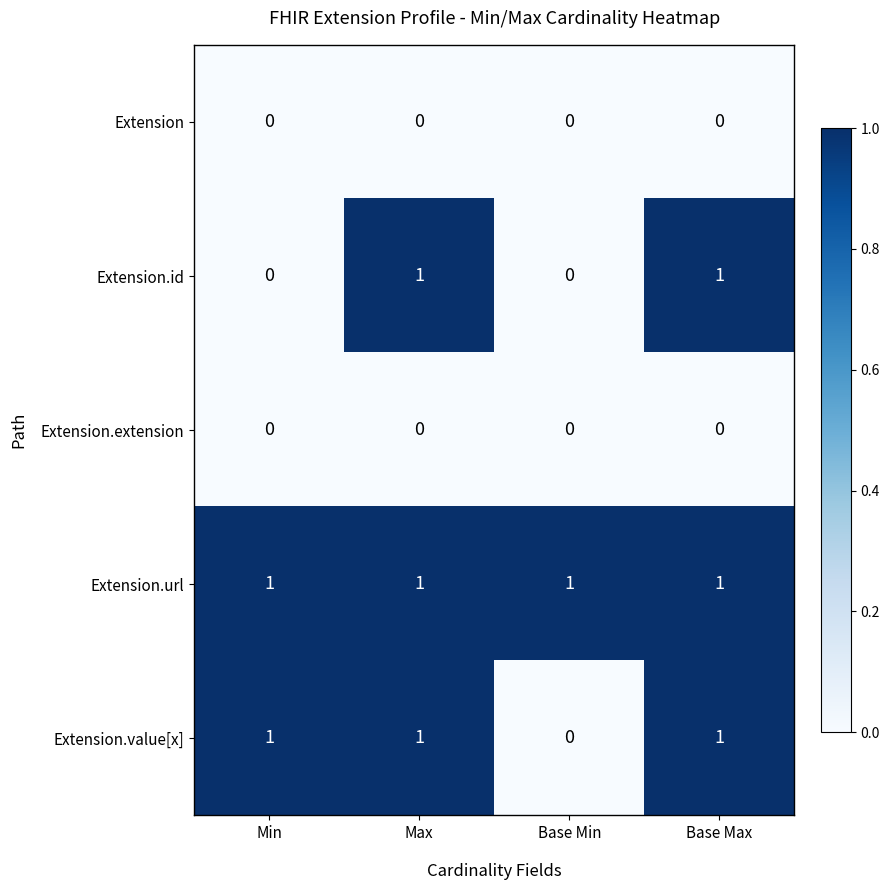

Which series has the largest total across all categories?

Extension.url